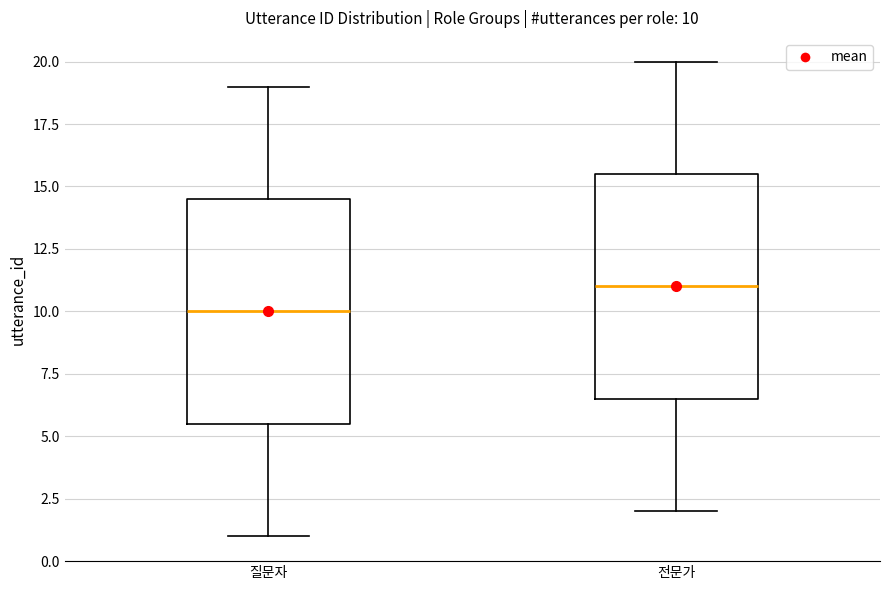

Which box's median line is the highest?

전문가